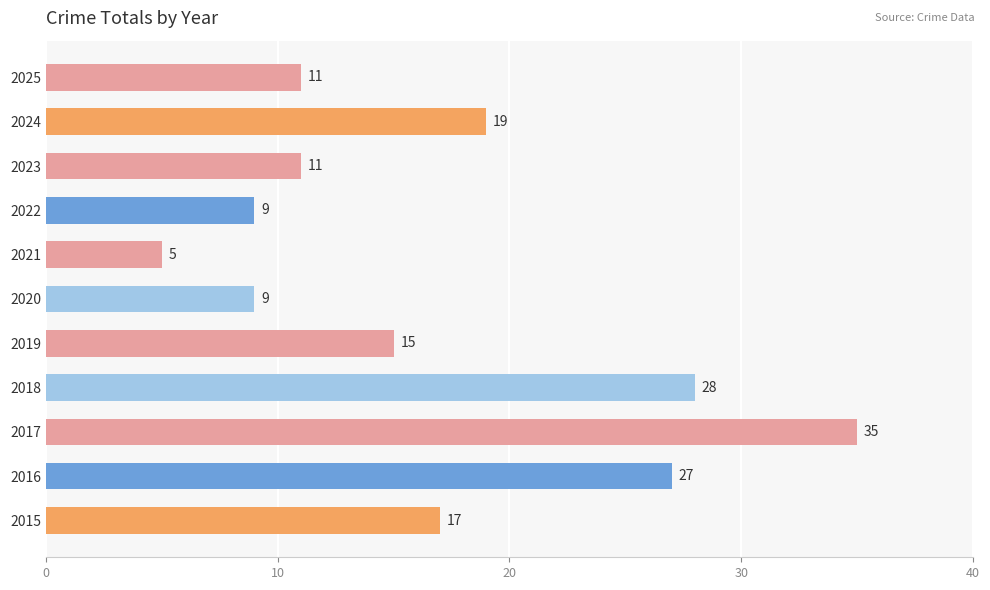

At which category does the chart reach its peak across all series?

2017